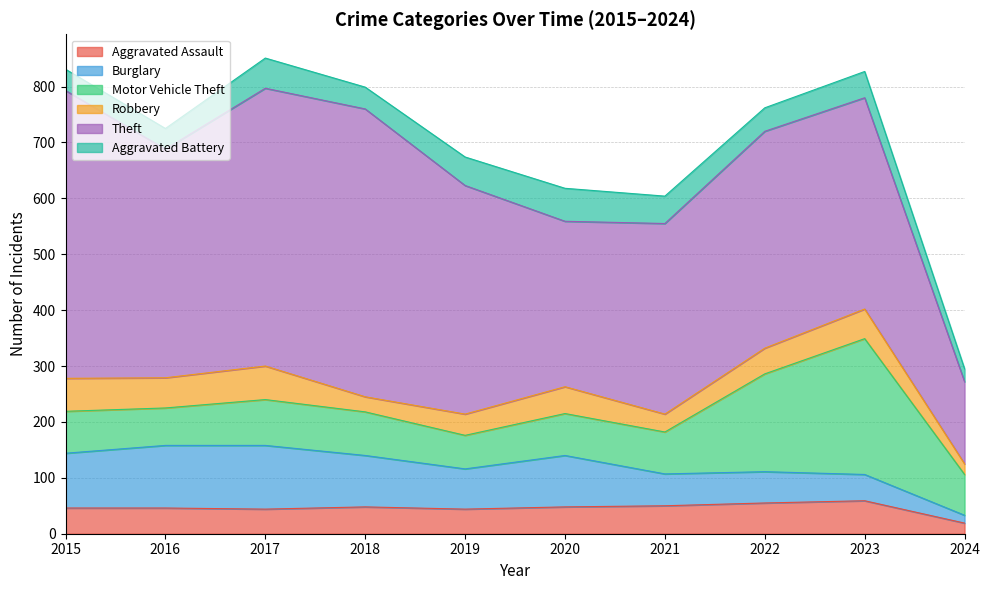

Count the number of data series in this chart.

6